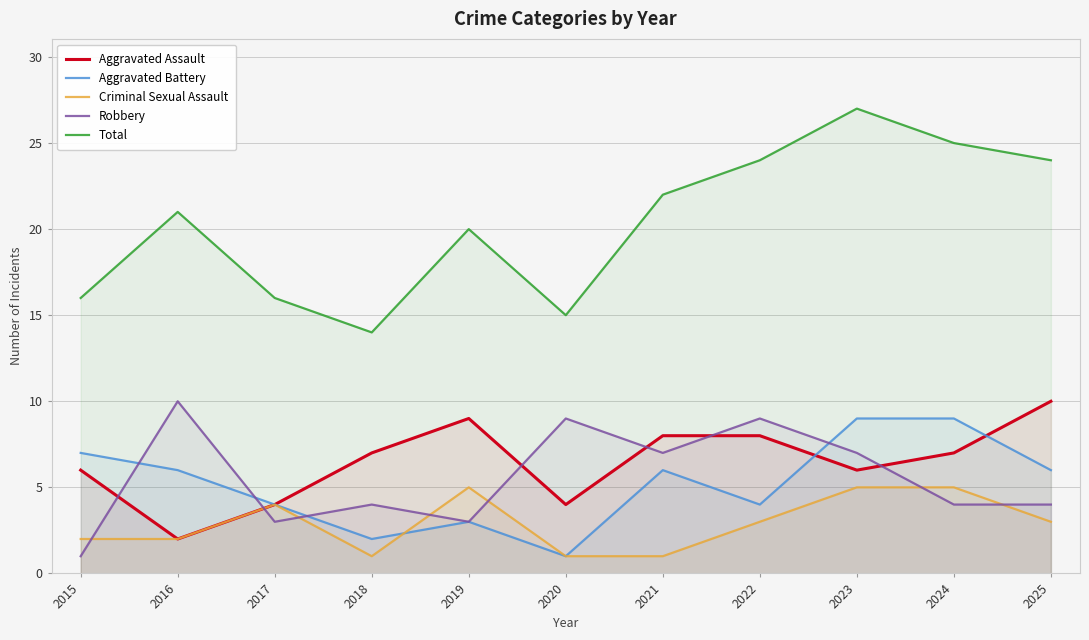

In Robbery, how many points are higher than both neighbors (excluding endpoints)?

4